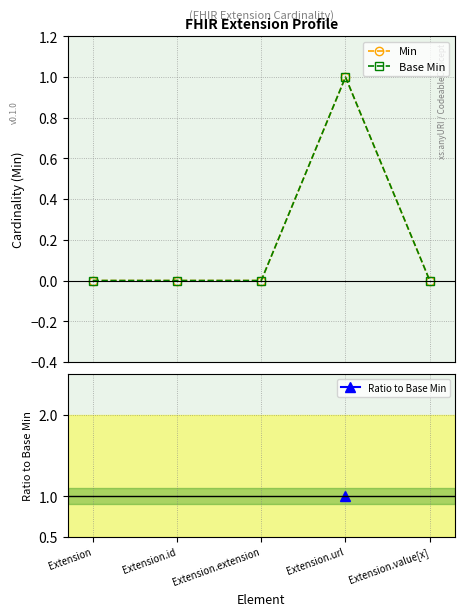

The value of Ratio to Base Min at Extension.value[x] is nan. True or false?

False